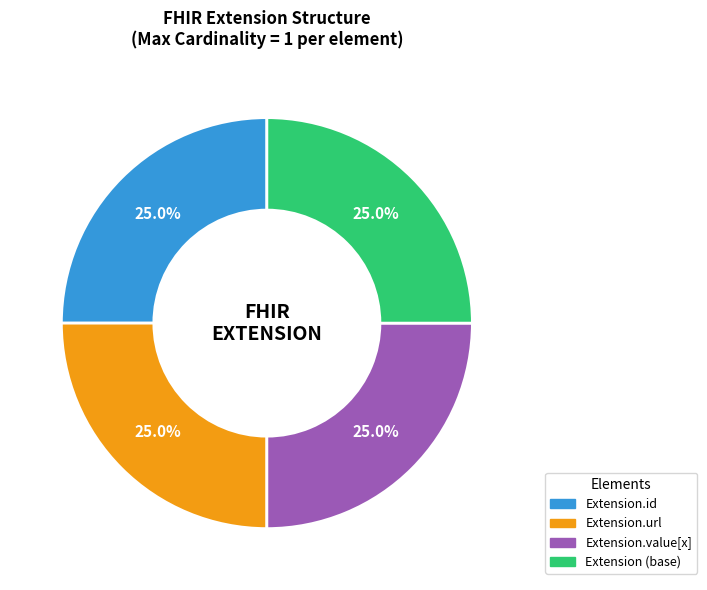

To the nearest percent, what is the difference between the largest and smallest slice percentages?

0%